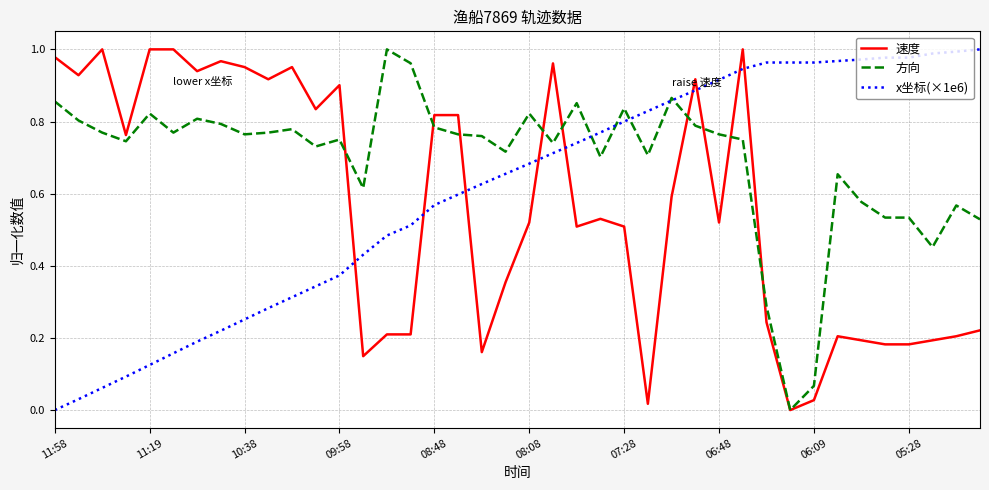

Which series ends up on top after the final intersection of x坐标(×1e6) and 速度?

x坐标(×1e6)